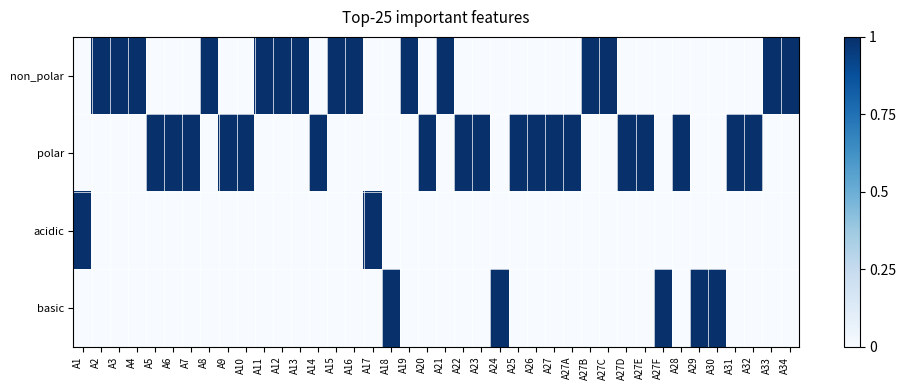

At A31, list the series in order from smallest to largest.

non_polar, acidic, basic, polar